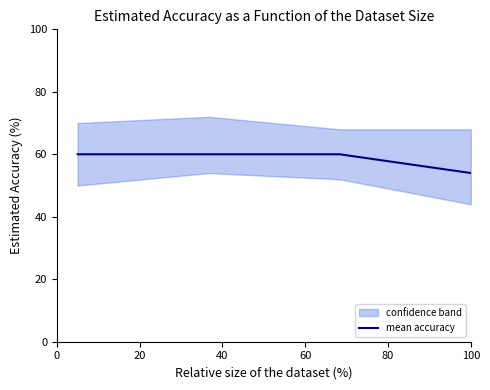

True or false: mean accuracy has more than 2 interior local peaks.

False